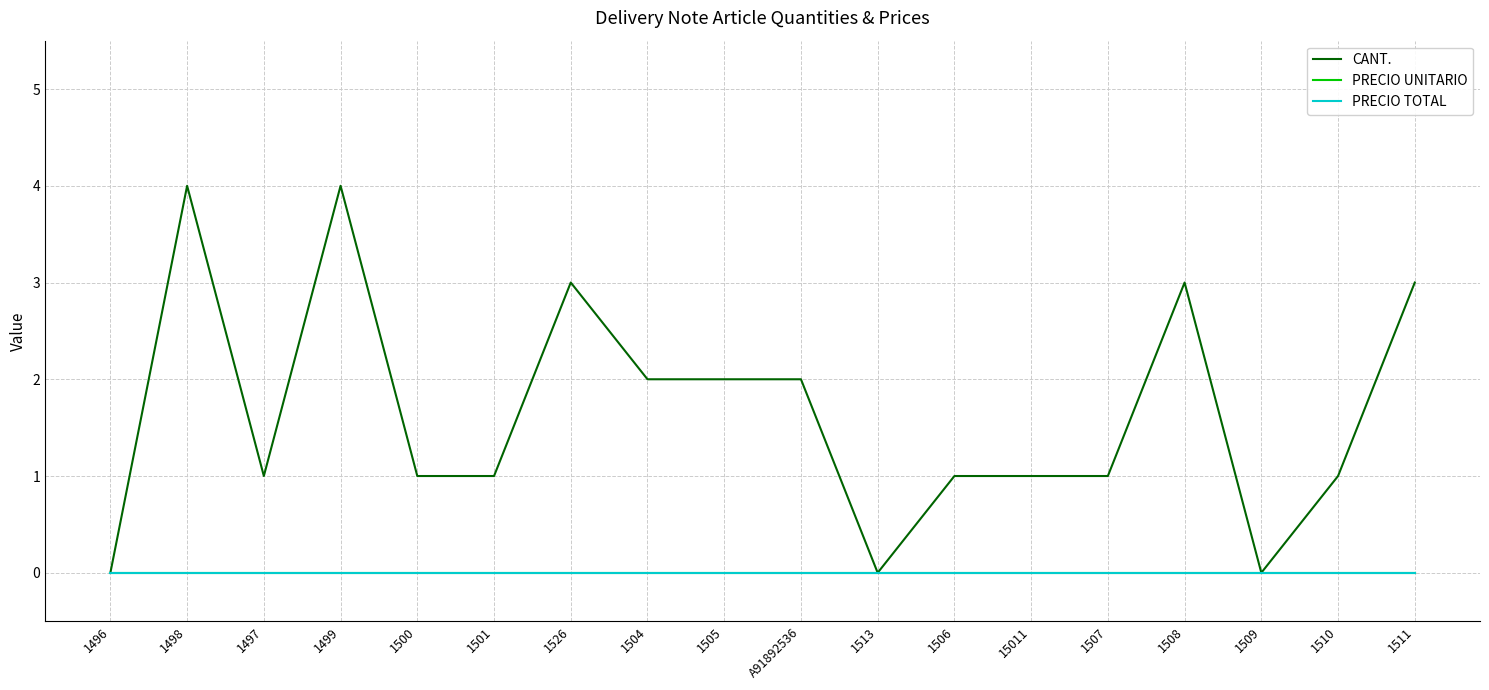

At which label is CANT. closest to 2?

1504